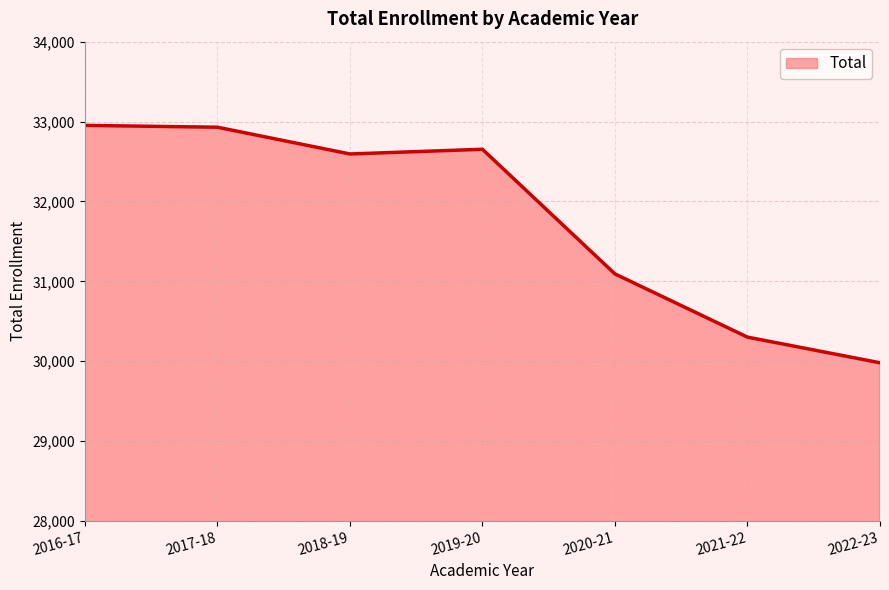

What is the difference between the second highest and minimum values?

2949